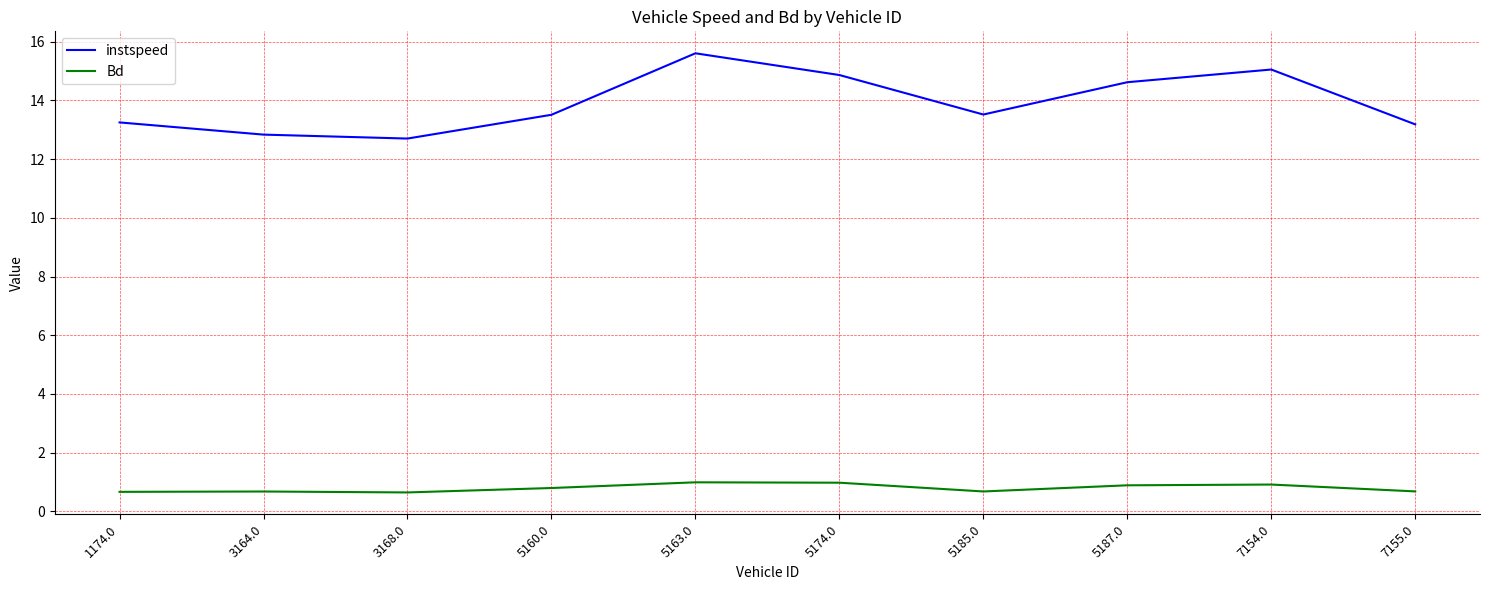

What are all the series names shown in the legend?

instspeed, Bd